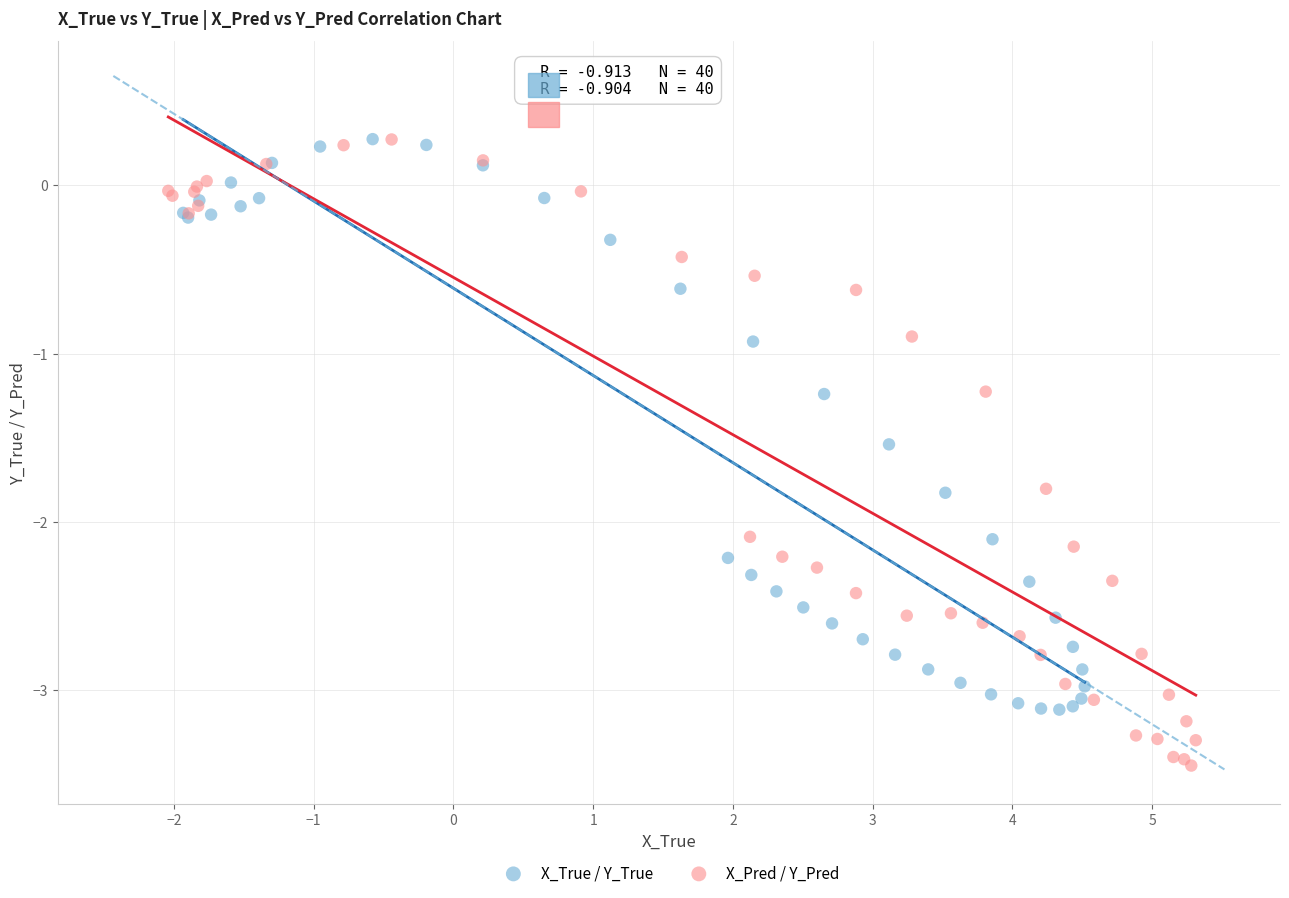

Which series has the widest spread of Y values?

X_Pred / Y_Pred